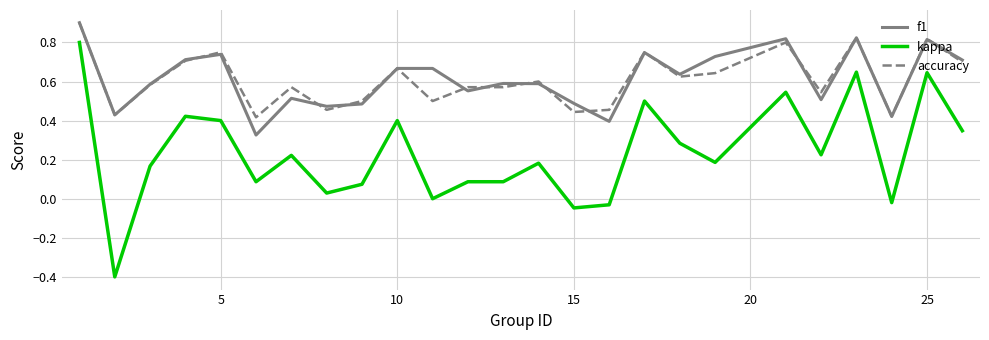

What is the greatest value displayed?

0.9